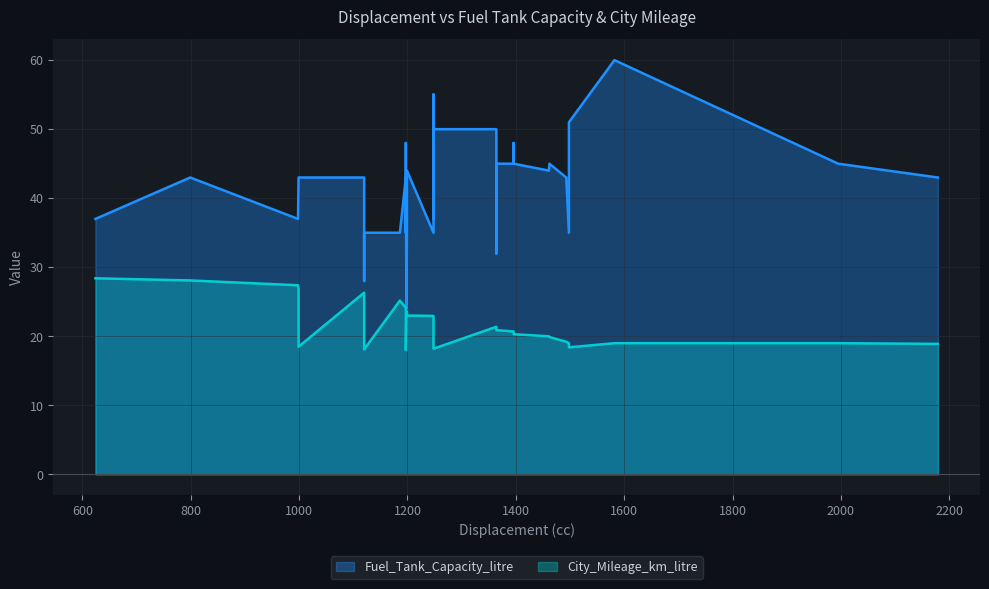

Rank the series by their average value, from highest to lowest.

Fuel_Tank_Capacity_litre, City_Mileage_km_litre